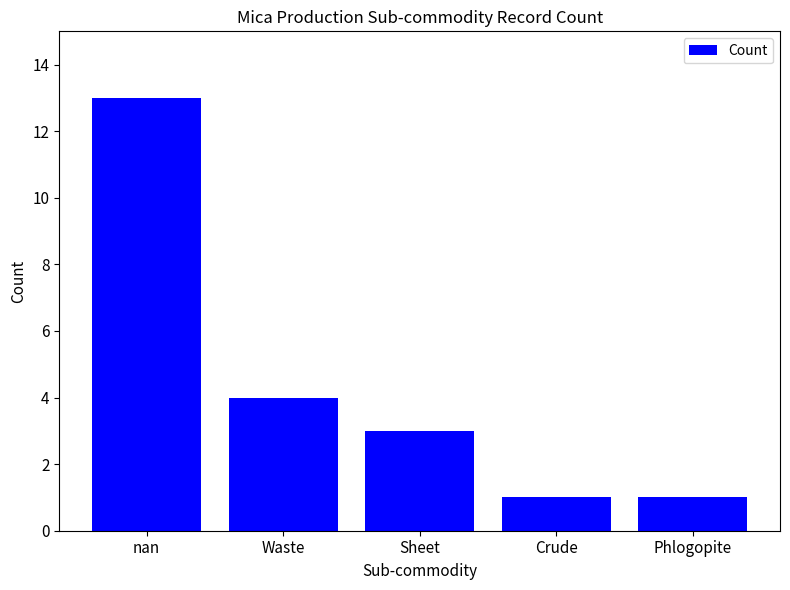

Reading left to right, transcribe all the data shown in this chart.

13	4	3	1	1